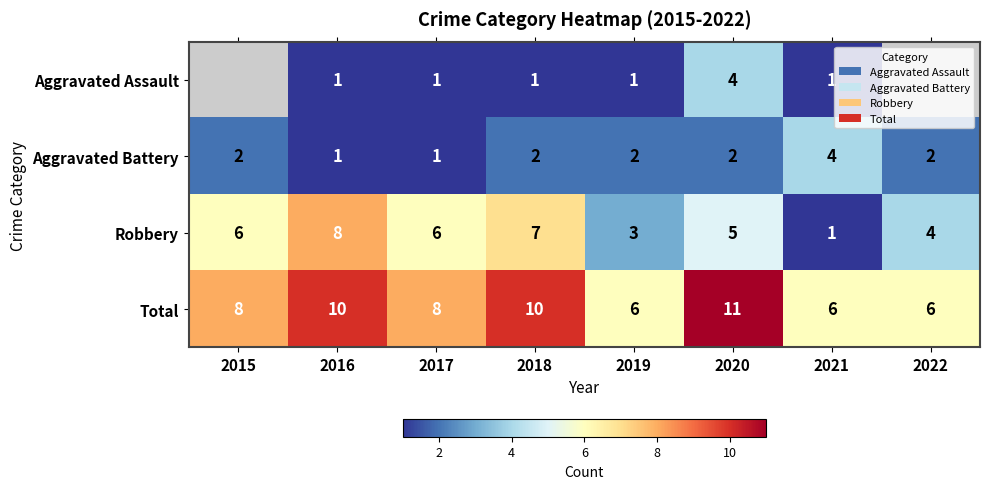

Which has a higher value, 2018 or 2019?

2018